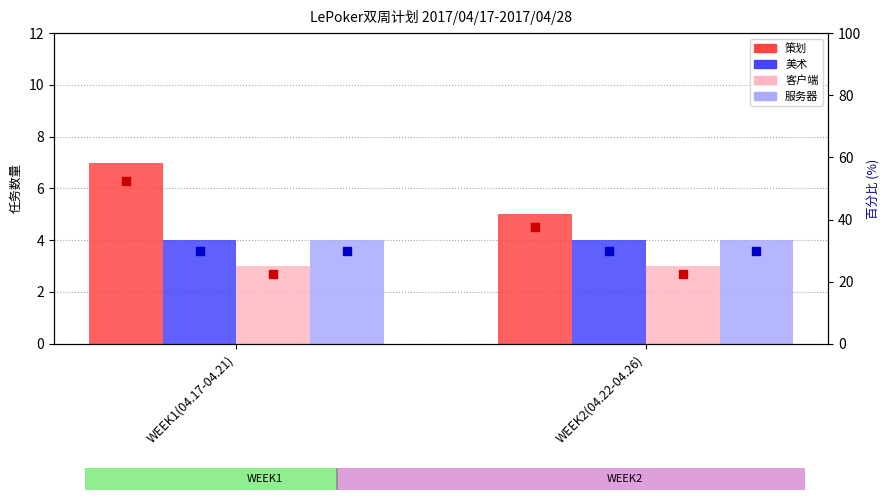

What are all the series names shown in the legend?

策划, 美术, 客户端, 服务器